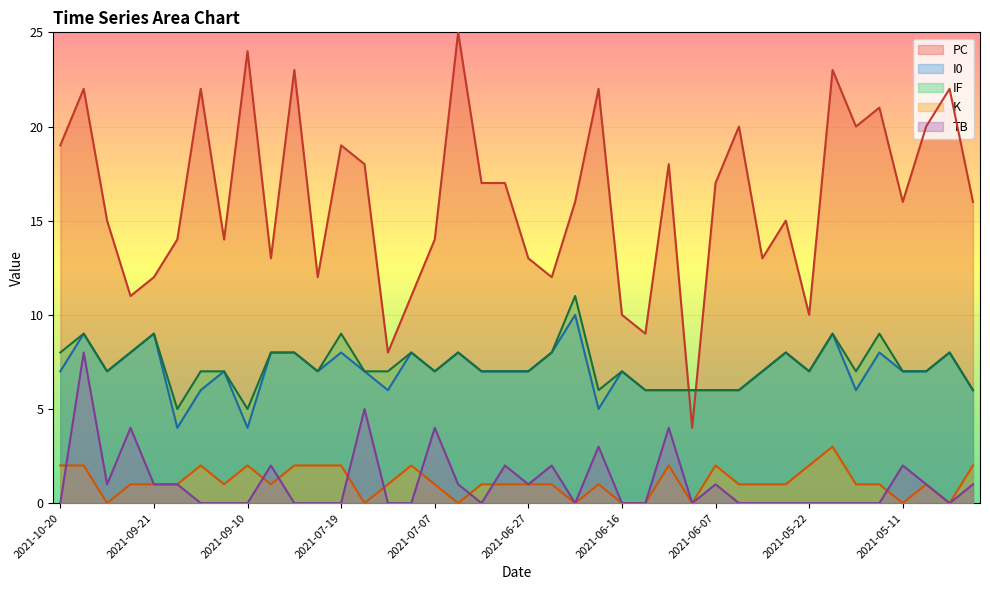

How many data points in IF are above 7?

15